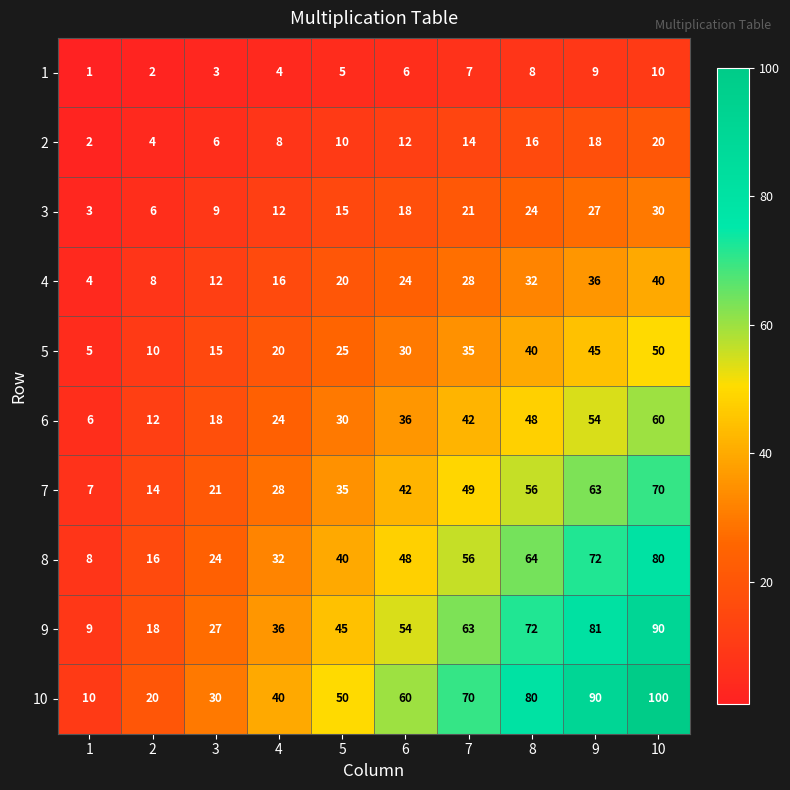

At how many categories does at least one series exceed 6?

10